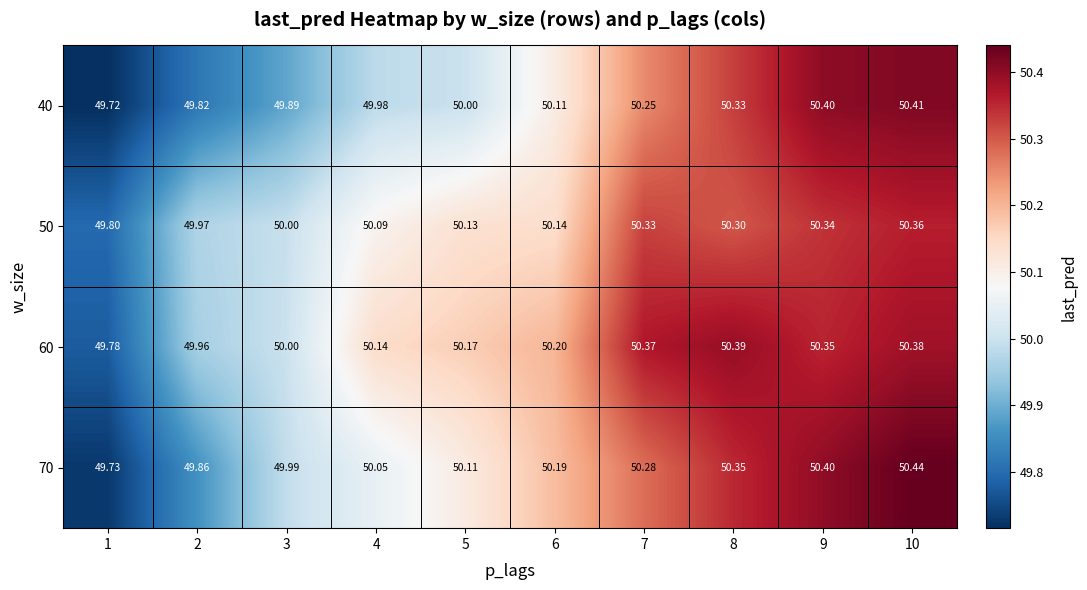

Is the value of 50 at 4 greater than the value of 40 at 10?

No